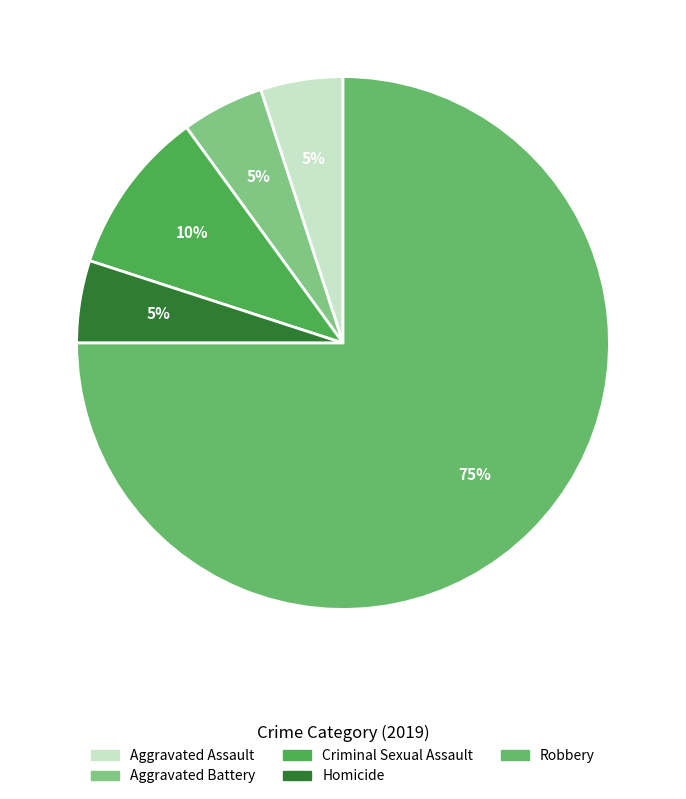

Which category has the biggest portion of the pie?

Robbery